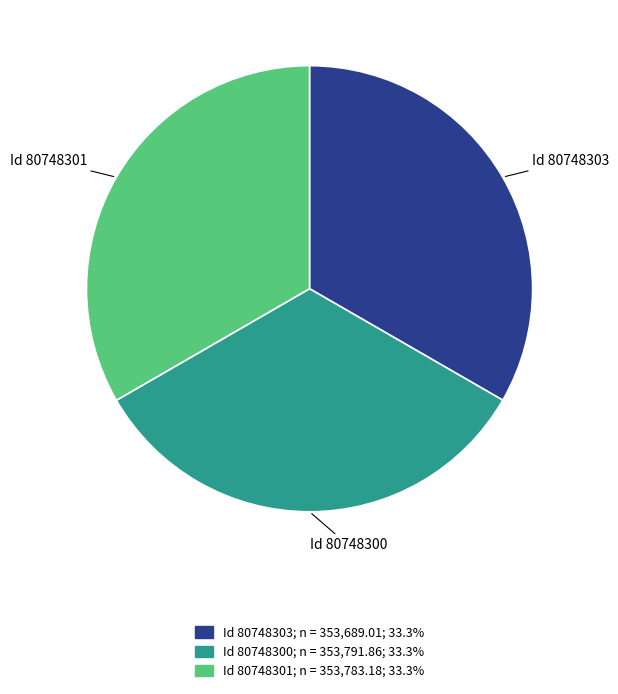

Does any single category account for the majority?

No